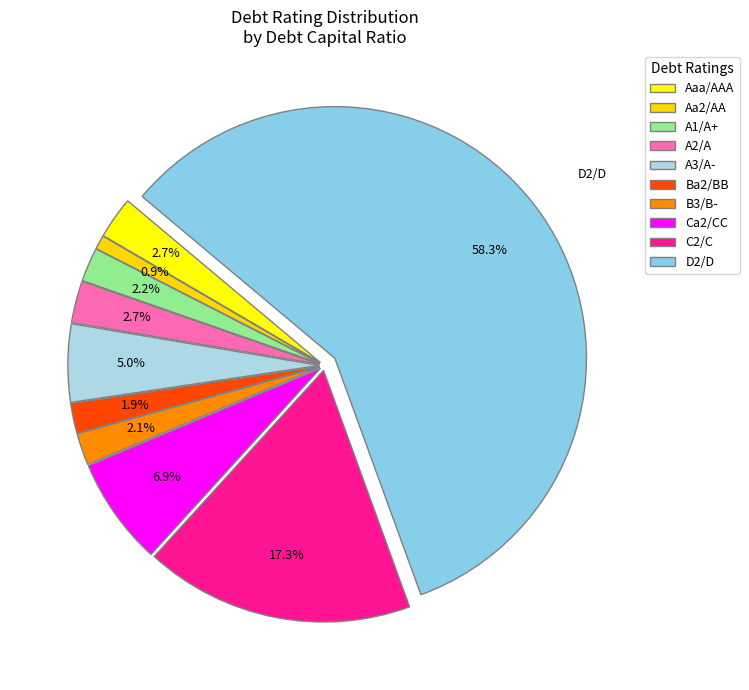

Count the number of slices in the pie.

10